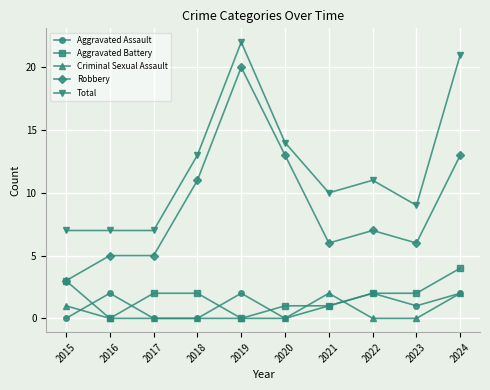

Reading left to right, transcribe all the data shown in this chart.

Aggravated Assault: 2015=0	2016=2	2017=0	2018=0	2019=2	2020=0	2021=1	2022=2	2023=1	2024=2
Aggravated Battery: 2015=3	2016=0	2017=2	2018=2	2019=0	2020=1	2021=1	2022=2	2023=2	2024=4
Criminal Sexual Assault: 2015=1	2016=0	2017=0	2018=0	2019=0	2020=0	2021=2	2022=0	2023=0	2024=2
Robbery: 2015=3	2016=5	2017=5	2018=11	2019=20	2020=13	2021=6	2022=7	2023=6	2024=13
Total: 2015=7	2016=7	2017=7	2018=13	2019=22	2020=14	2021=10	2022=11	2023=9	2024=21